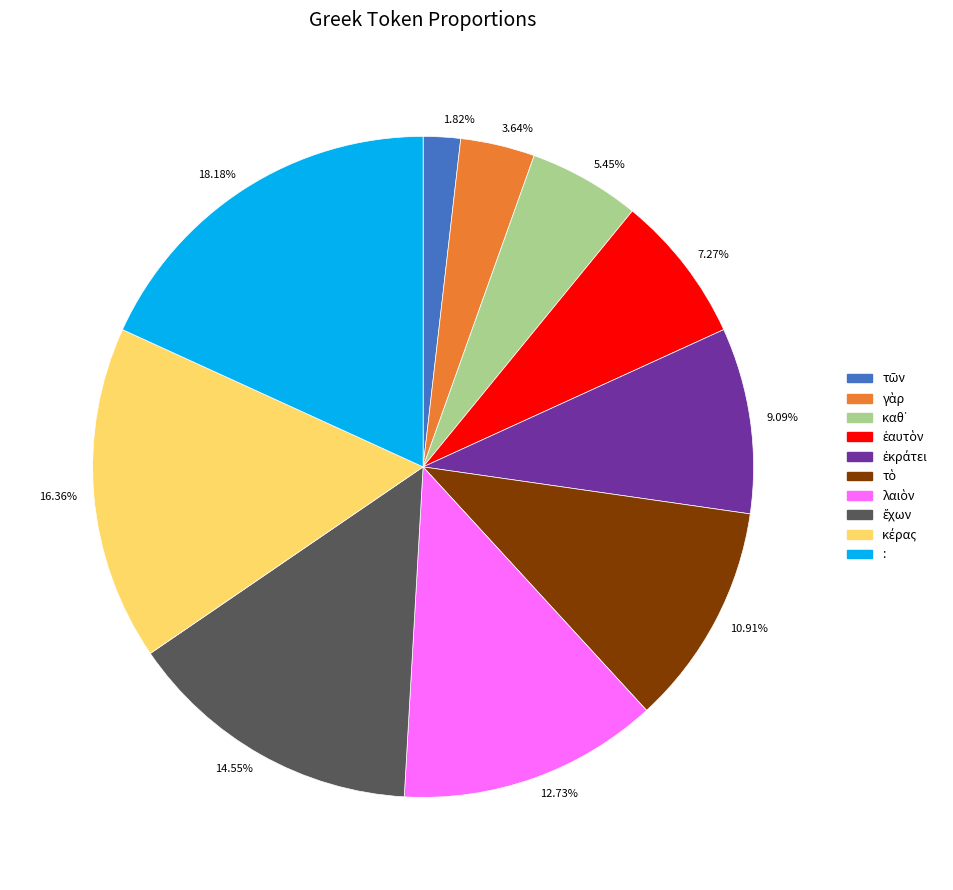

How many segments does this pie chart have?

10